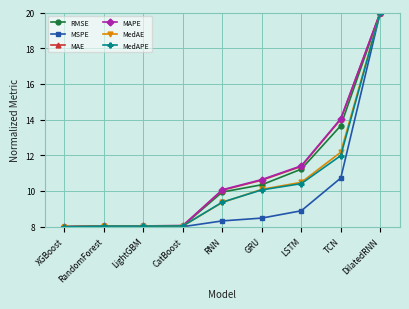

What is the difference between the highest and lowest values at LSTM?

2.5